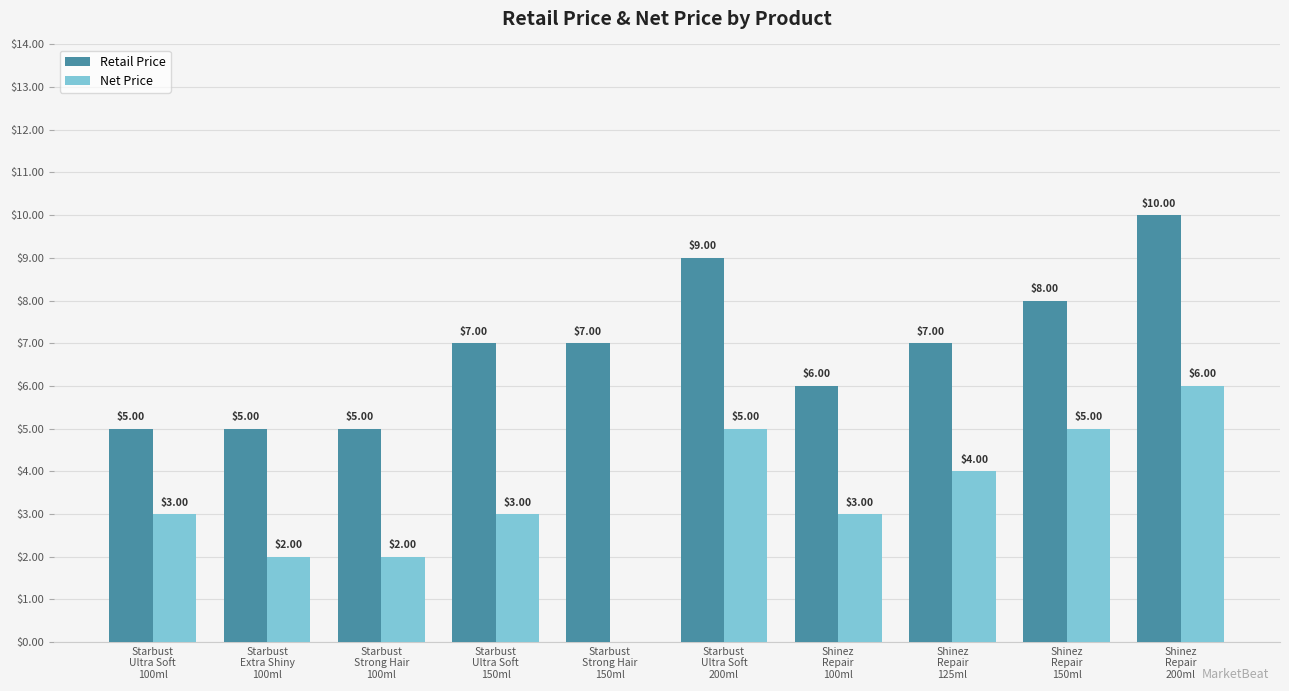

Count the Net Price values in the range 2 to 5.

8